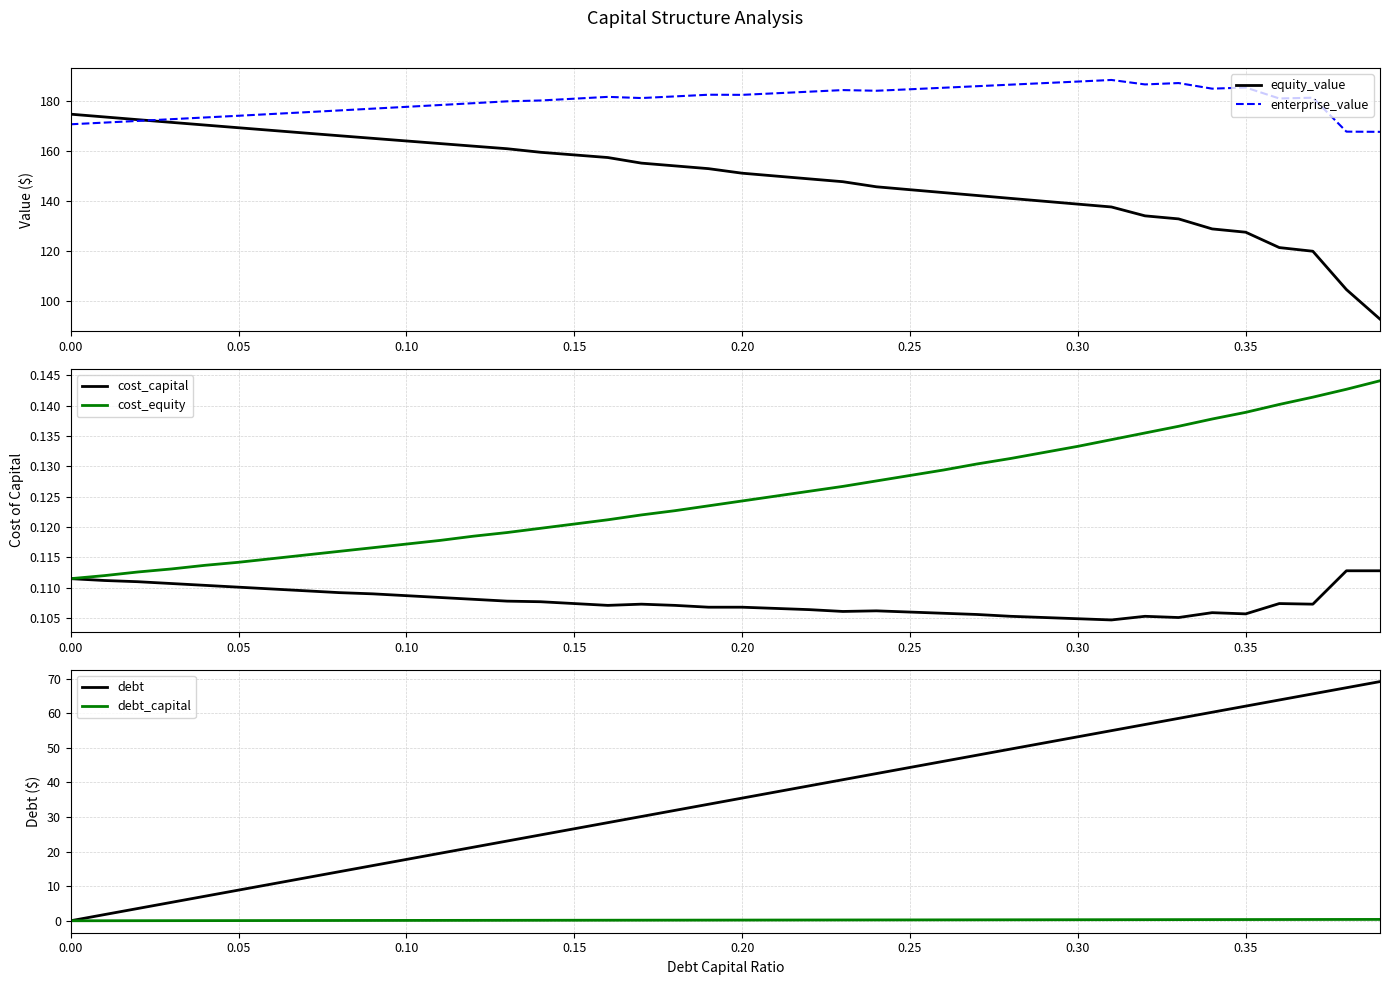

The value of enterprise_value at 0.15 is 181.0. True or false?

True